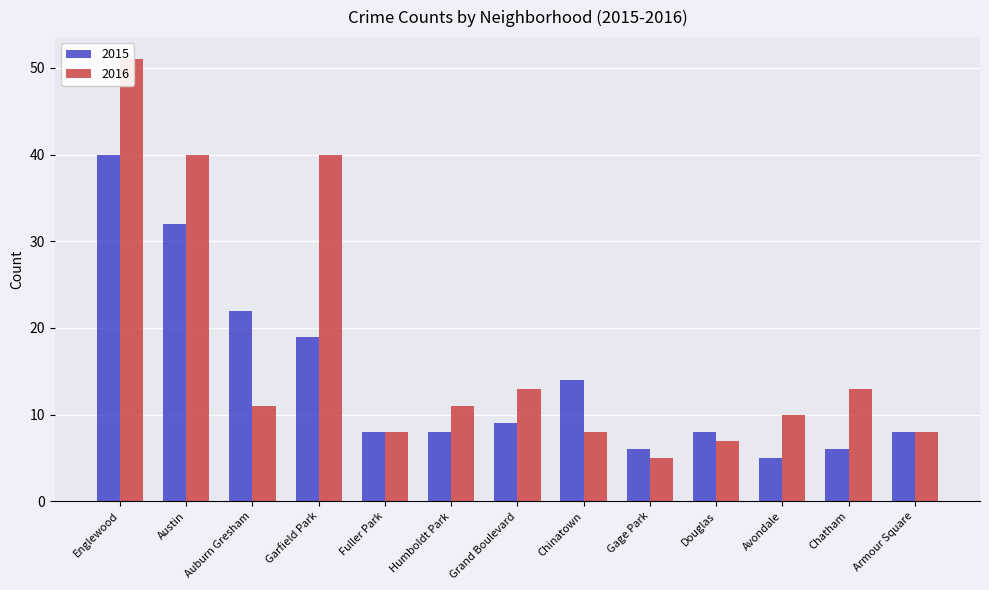

Are the bars horizontal?

No